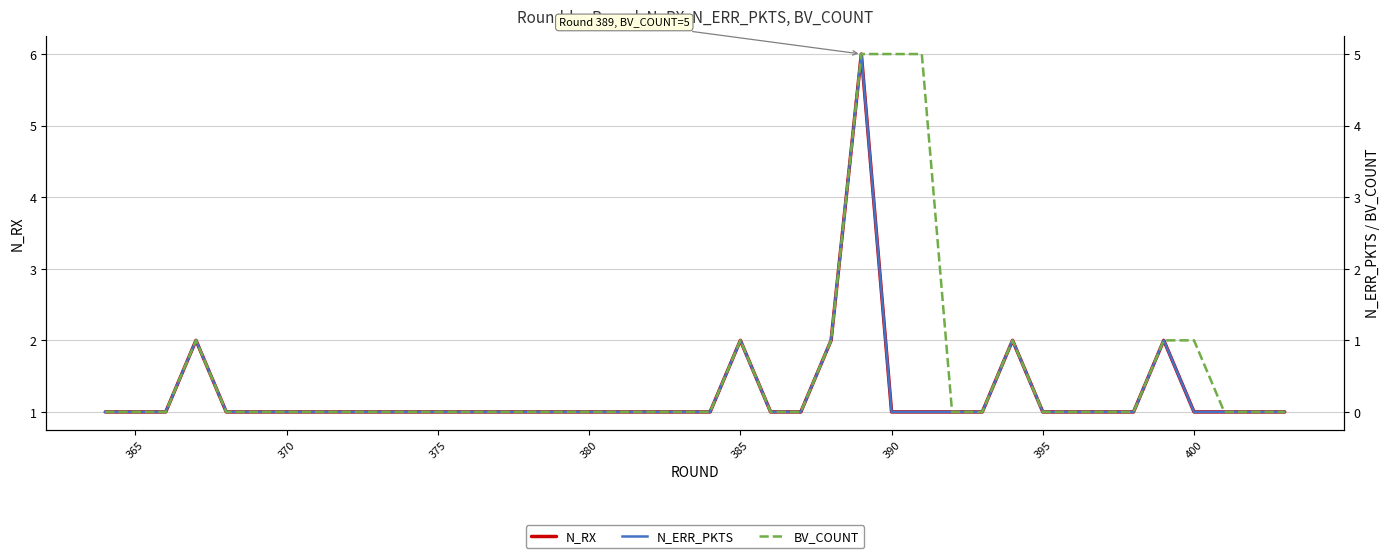

What is the sum of all N_RX values?

50